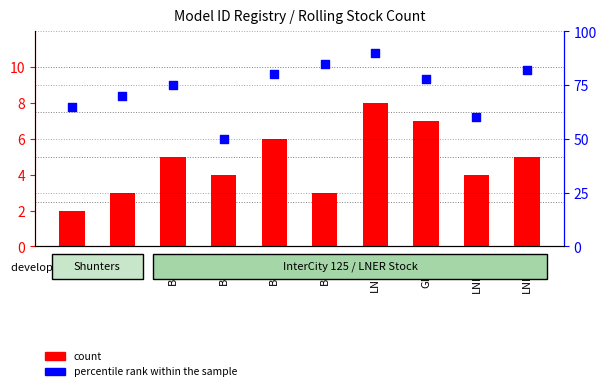

What are all the series names shown in the legend?

count, percentile rank within the sample